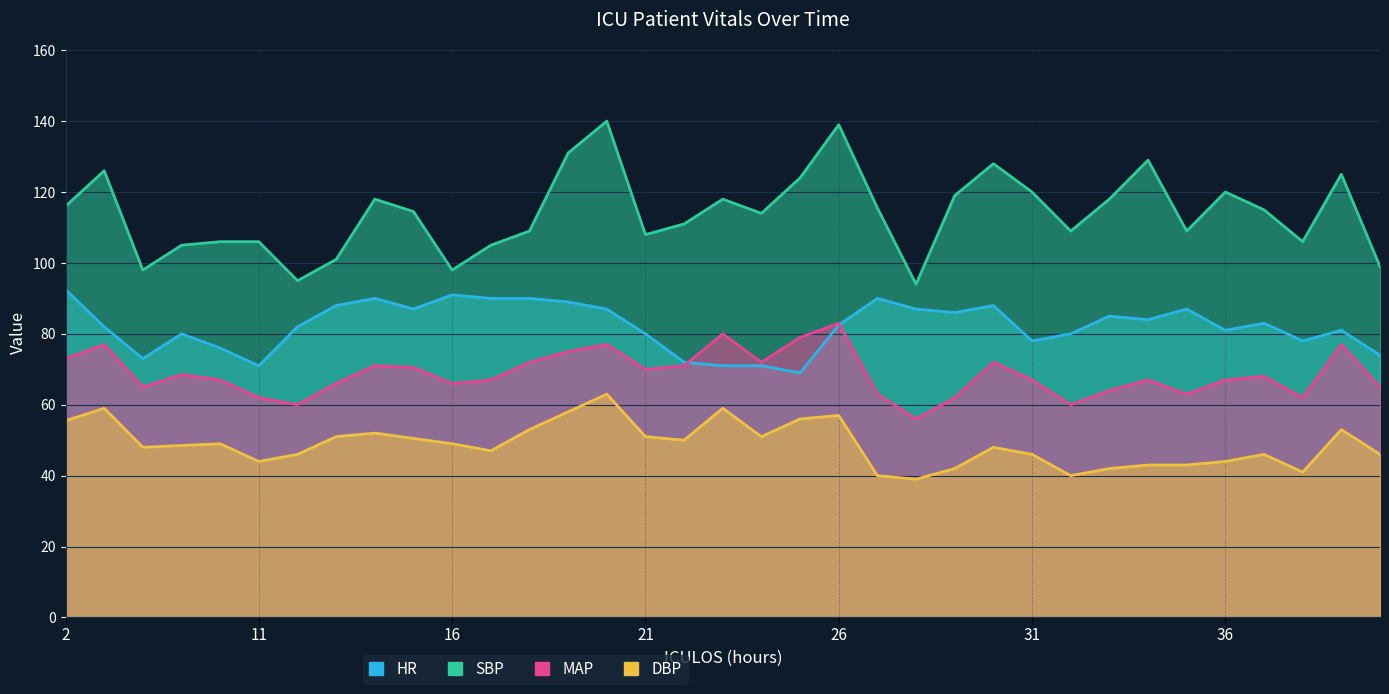

Rank the series by their average value, from highest to lowest.

SBP, HR, MAP, DBP